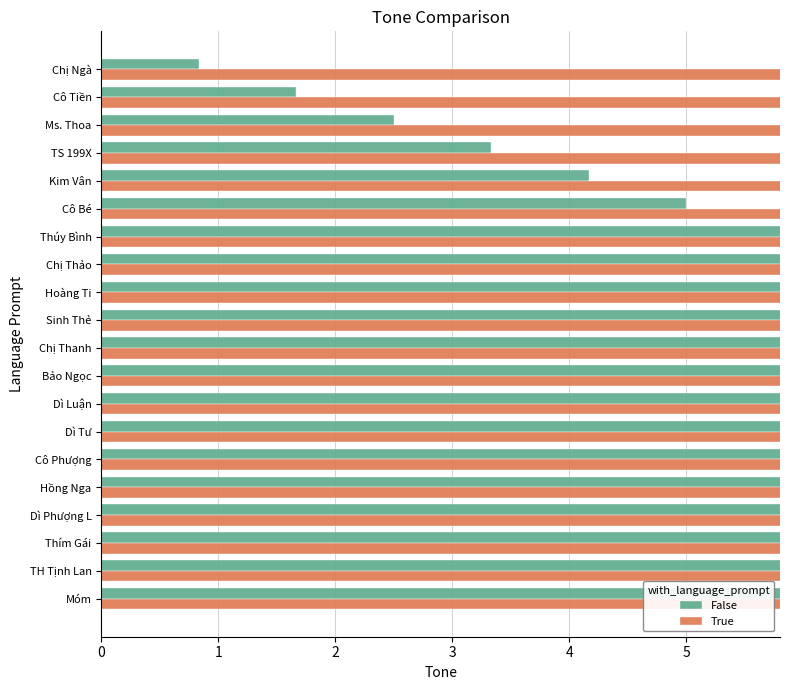

List the series in order of their peak value, lowest first.

False, True